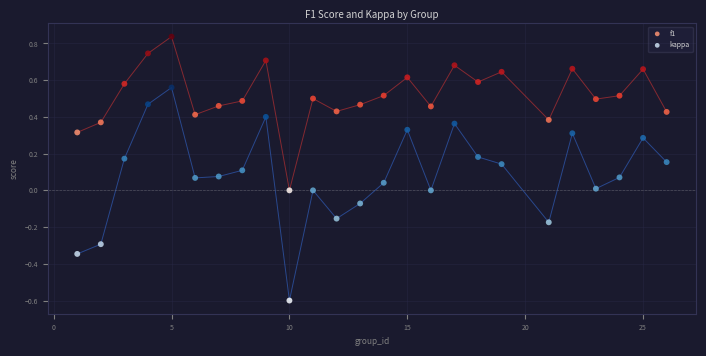

Which series reaches the minimum Y coordinate?

kappa